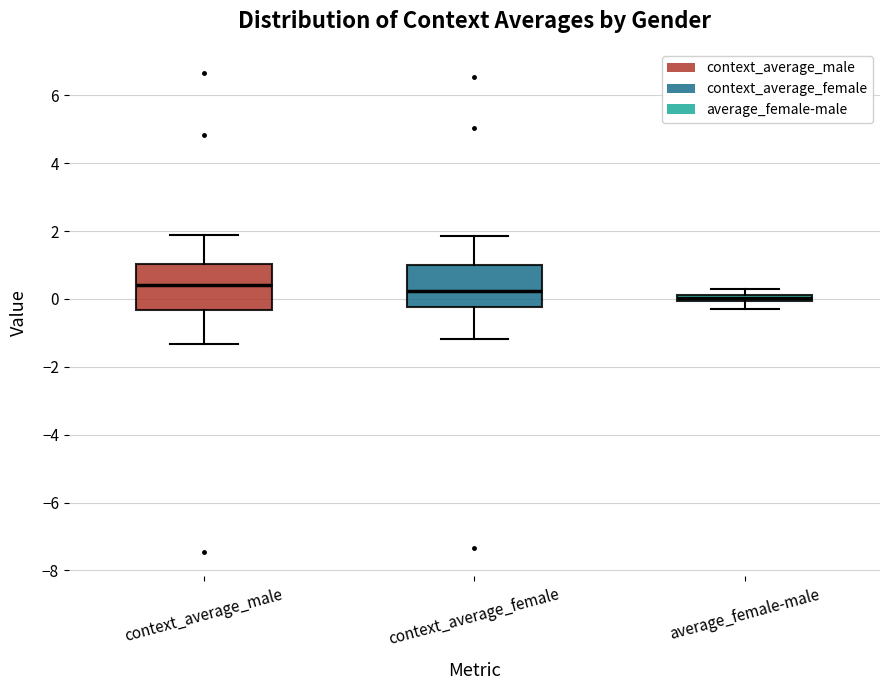

Where is the lower edge of the box for context_average_female on the y-axis? The values are not printed on the chart, so give them approximately, as read against the axis.

-0.2